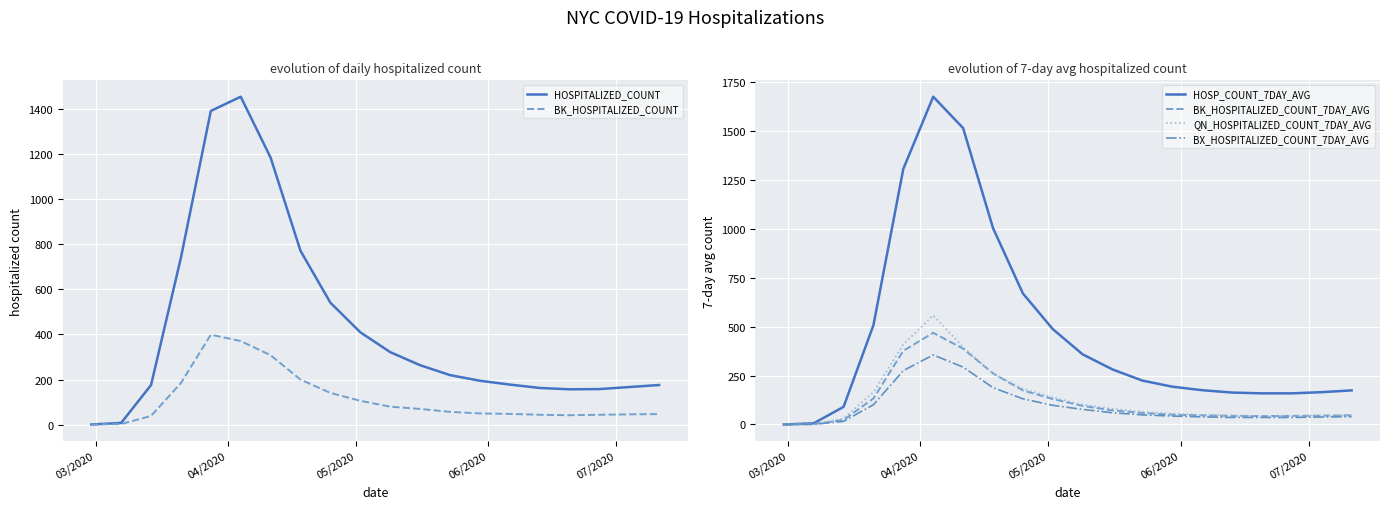

True or false: HOSP_COUNT_7DAY_AVG has a value of 438 at 8.

False